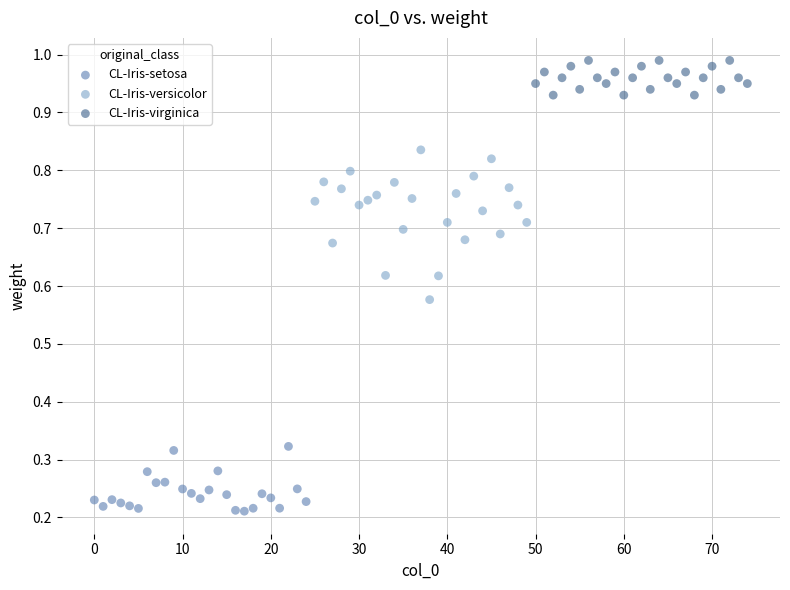

Which series contains the lowest Y value?

CL-Iris-setosa